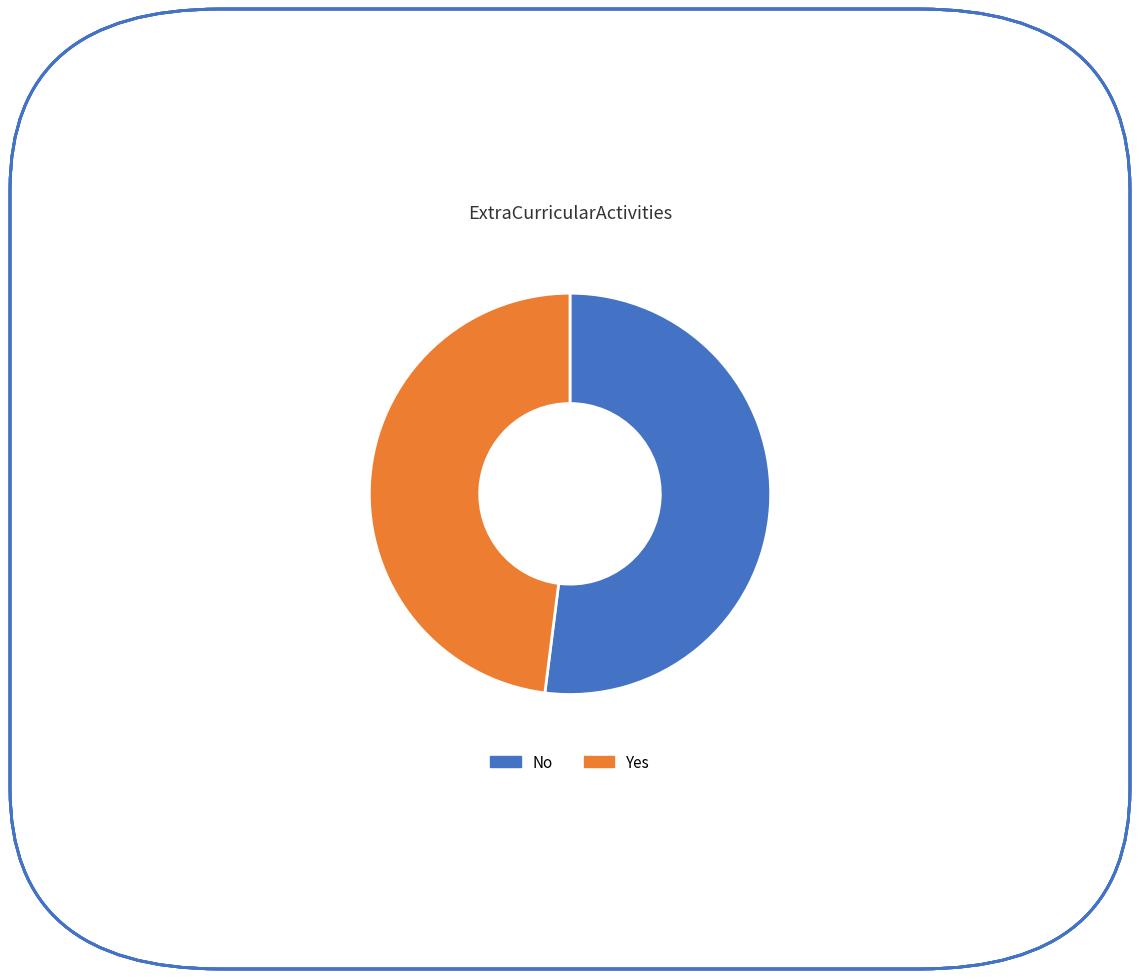

Does Yes account for over 50% of the chart?

No